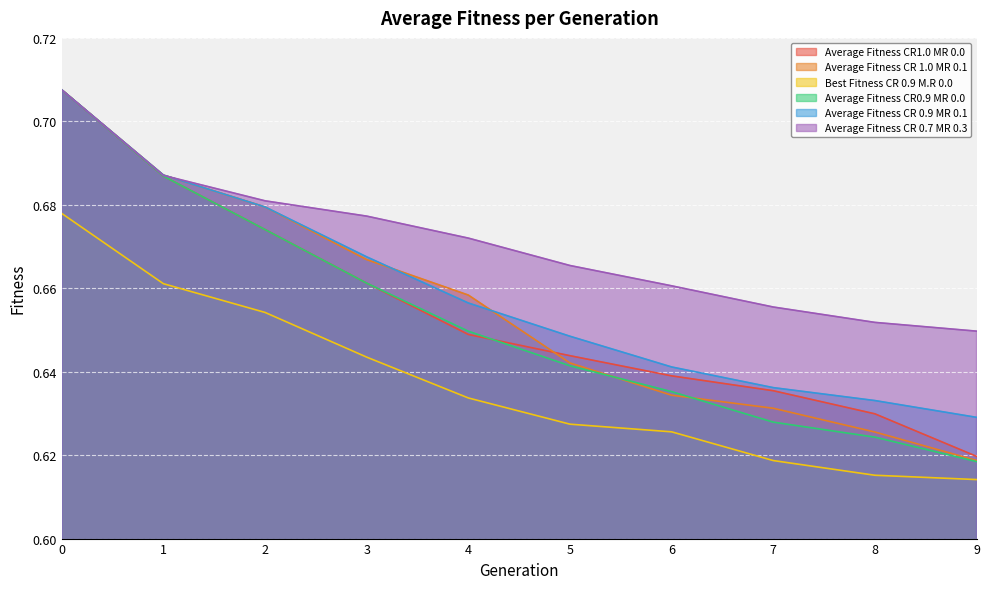

Is the value of Average Fitness CR 1.0 MR 0.1 at 7 greater than the value of Best Fitness CR 0.9 M.R 0.0 at 5?

Yes